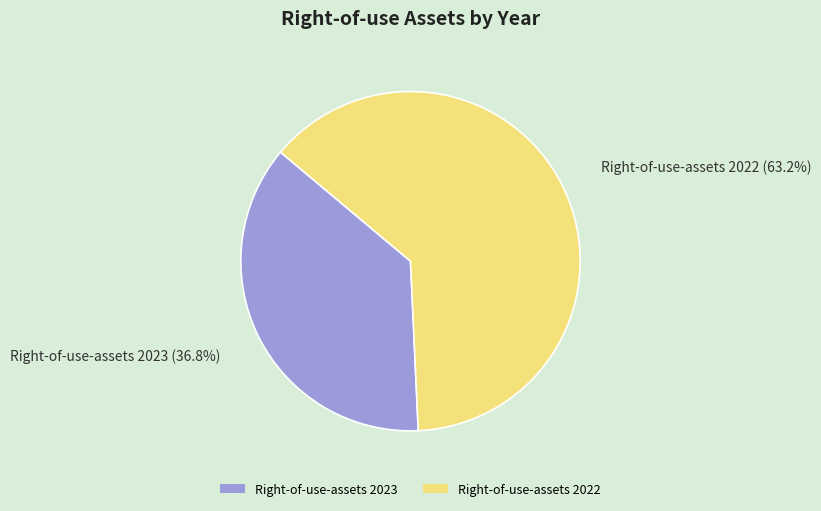

Which category has the biggest portion of the pie?

Right-of-use-assets 2022